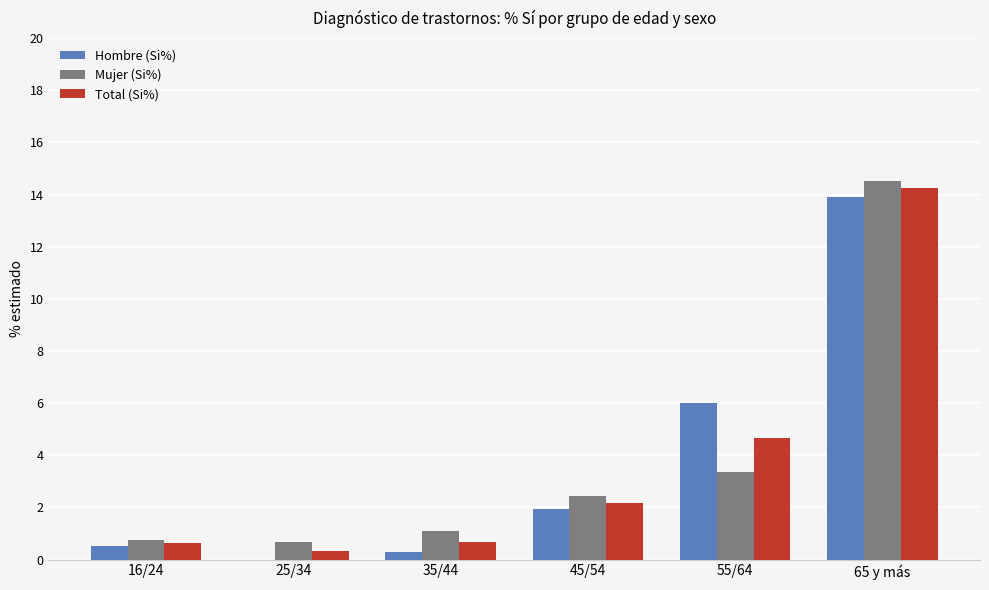

Are the bars grouped side by side (vs. stacked)?

Yes